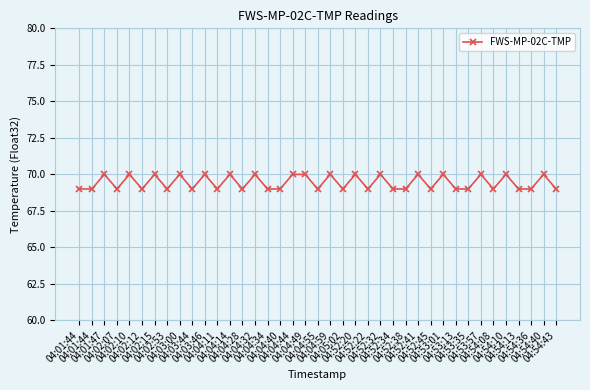

How many lines are shown in the chart?

1